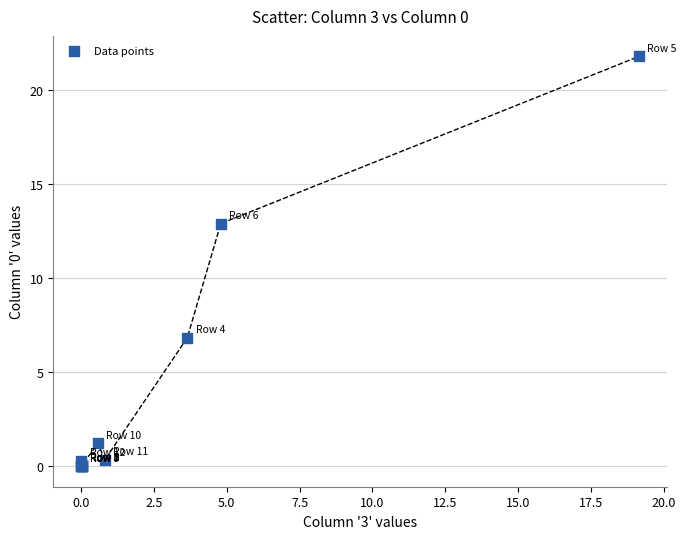

What Y value in the scatter plot is closest to 10?

12.9